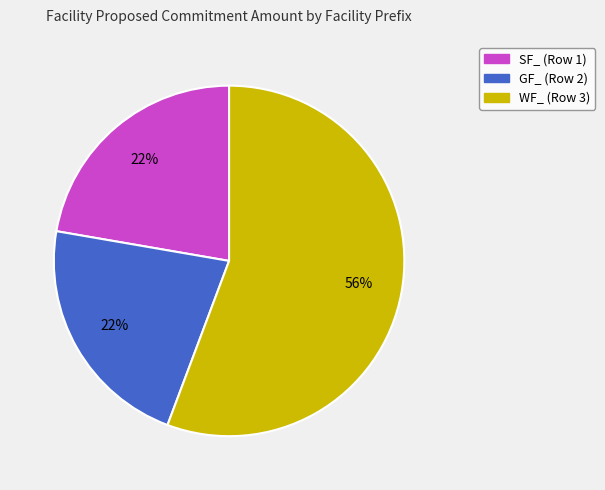

To the nearest percent, what is the difference between the WF_ (Row 3) and GF_ (Row 2) slice percentages?

34%